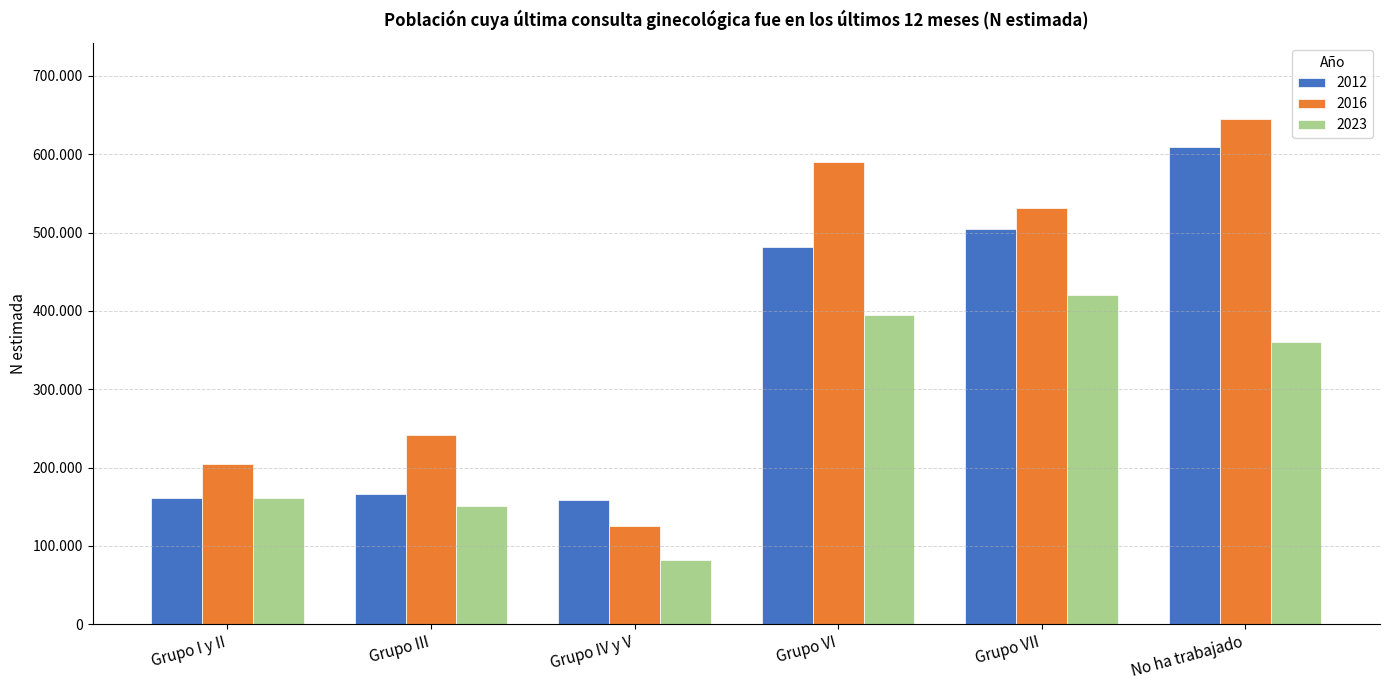

Rank the series by their average value, from highest to lowest.

2016, 2012, 2023